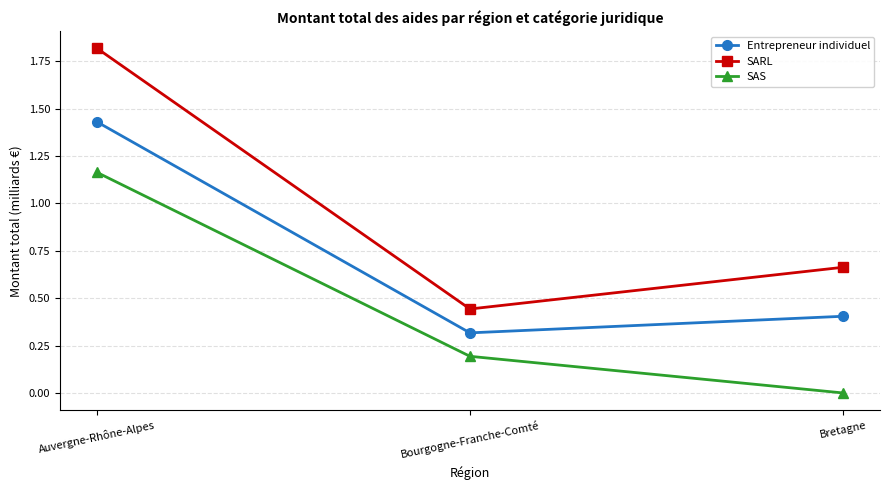

Rank the series at Auvergne-Rhône-Alpes from lowest to highest value.

SAS, Entrepreneur individuel, SARL